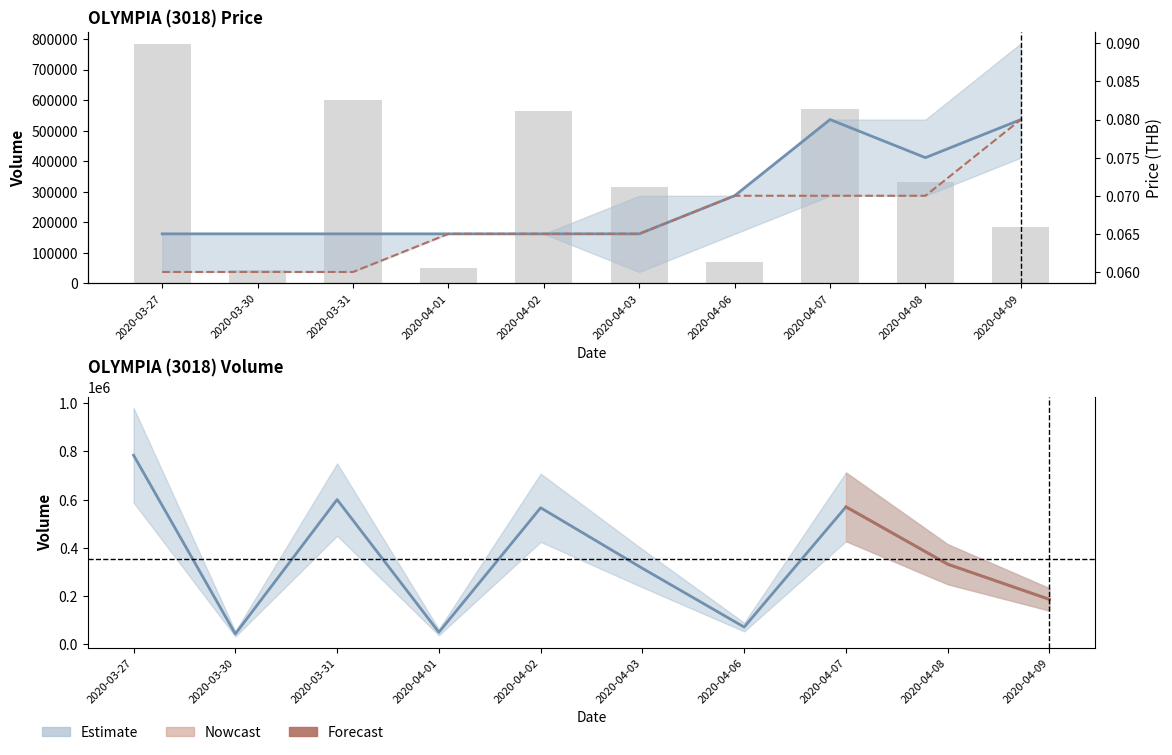

True or false: open has a value of 0.1 at 2020-04-01.

True